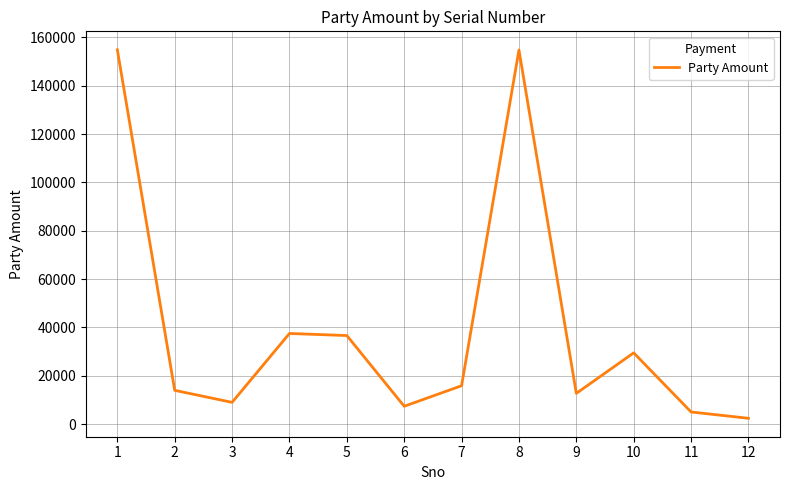

Approximately how many times larger is the value at 2 compared to 7?

0.9